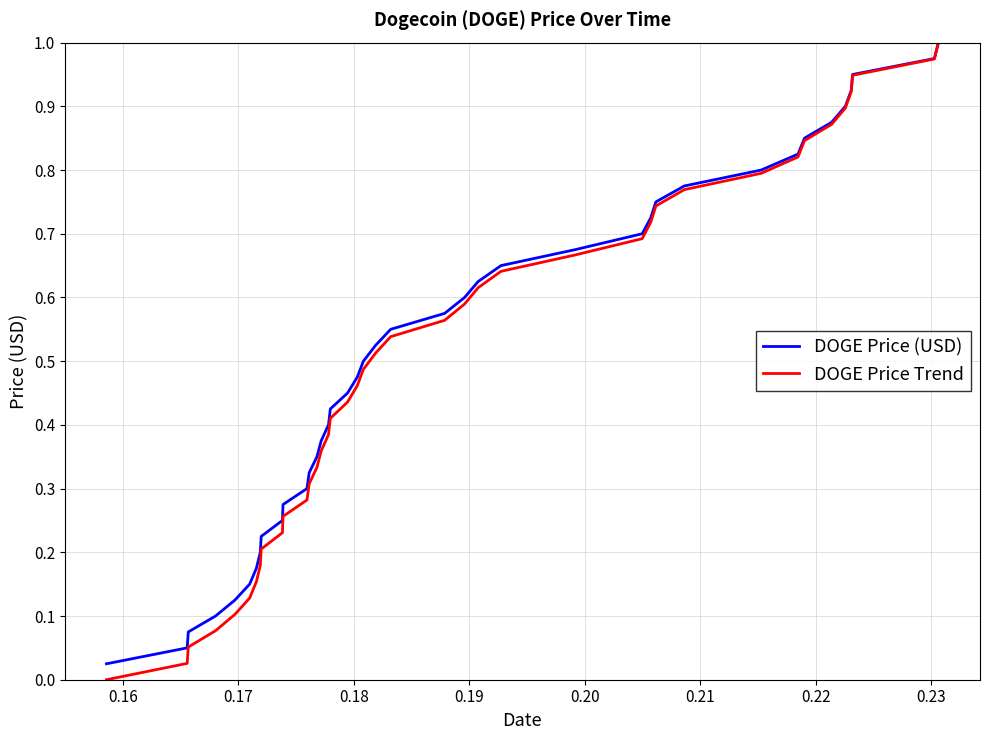

What is the sum of all DOGE Price Trend values?

20.0